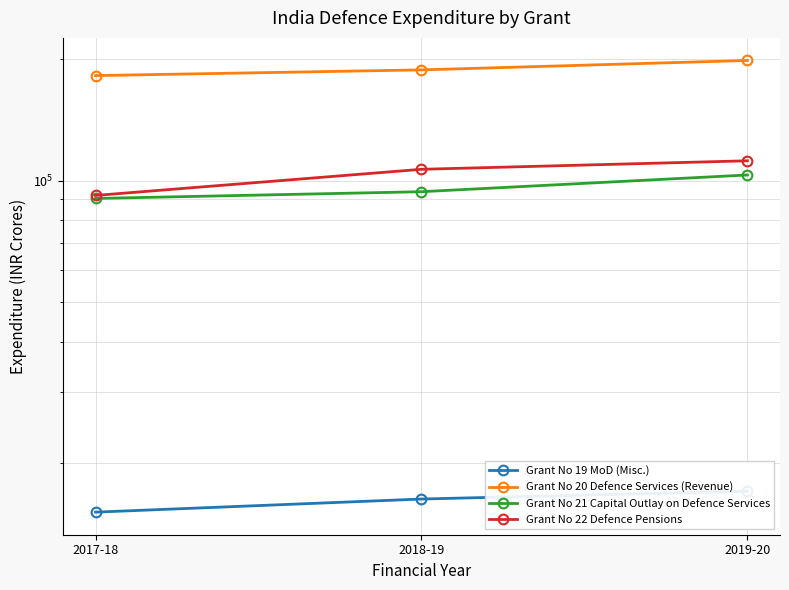

What is the difference between the highest and lowest values at 2017-18?

166976.9